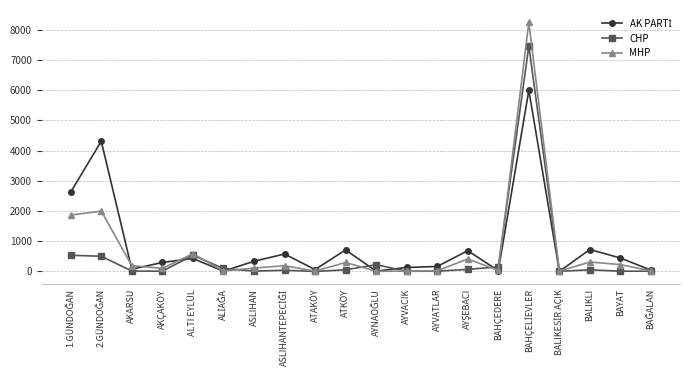

What is the label of the 18th point from the right?

AKARSU